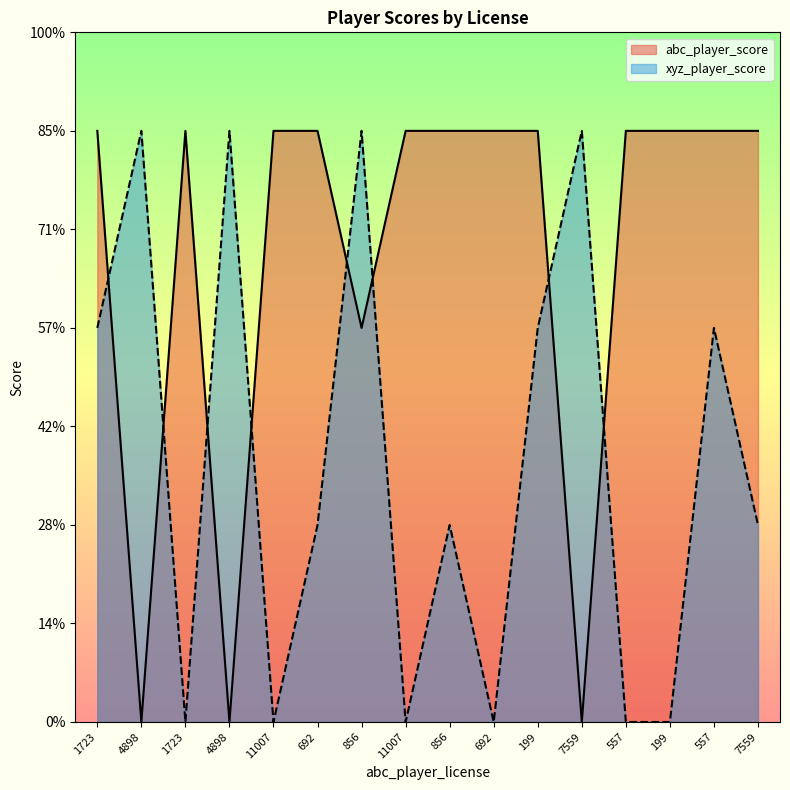

List the series in order of their overall mean, lowest first.

xyz_player_score, abc_player_score